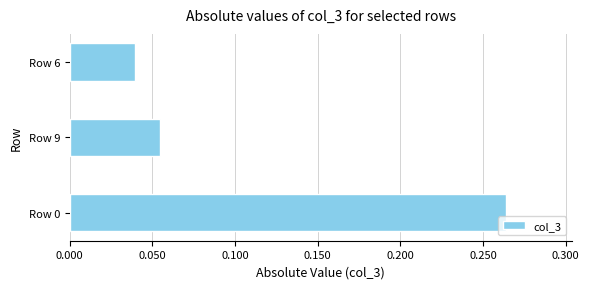

The value at Row 9 is 0.0. True or false?

False